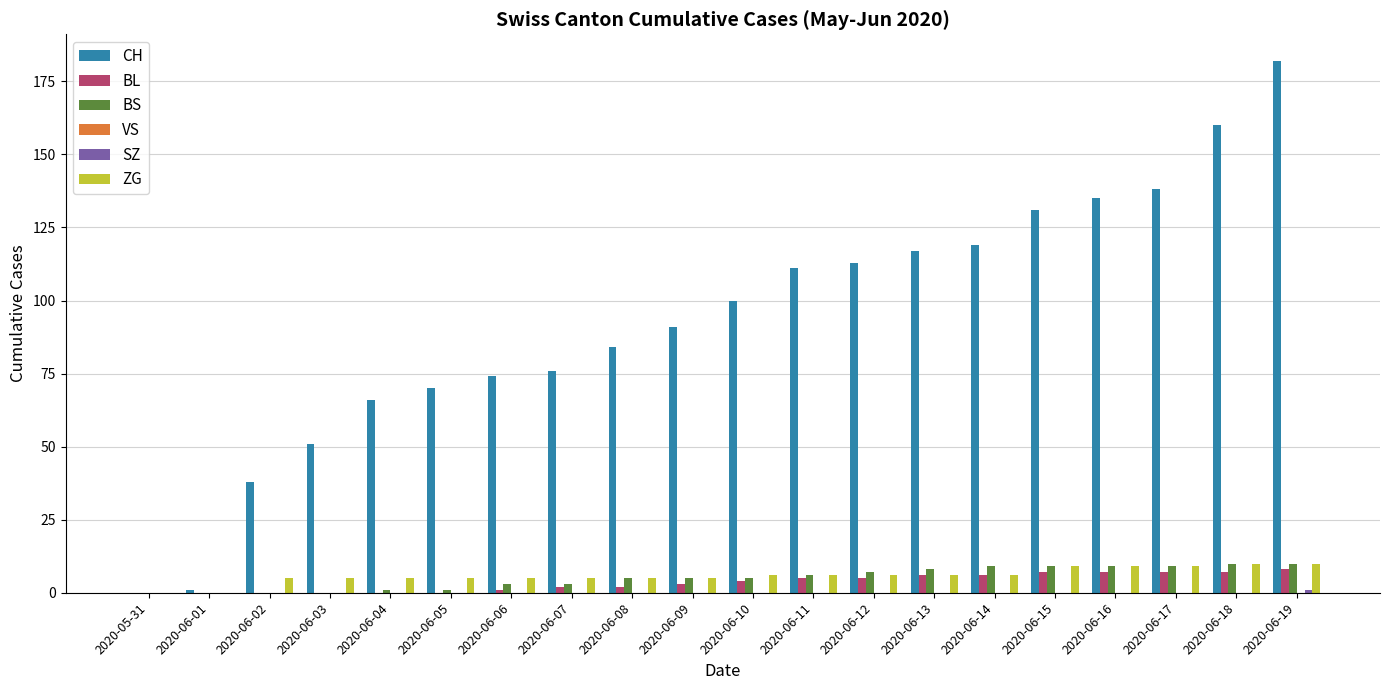

How many groups of bars are there?

20